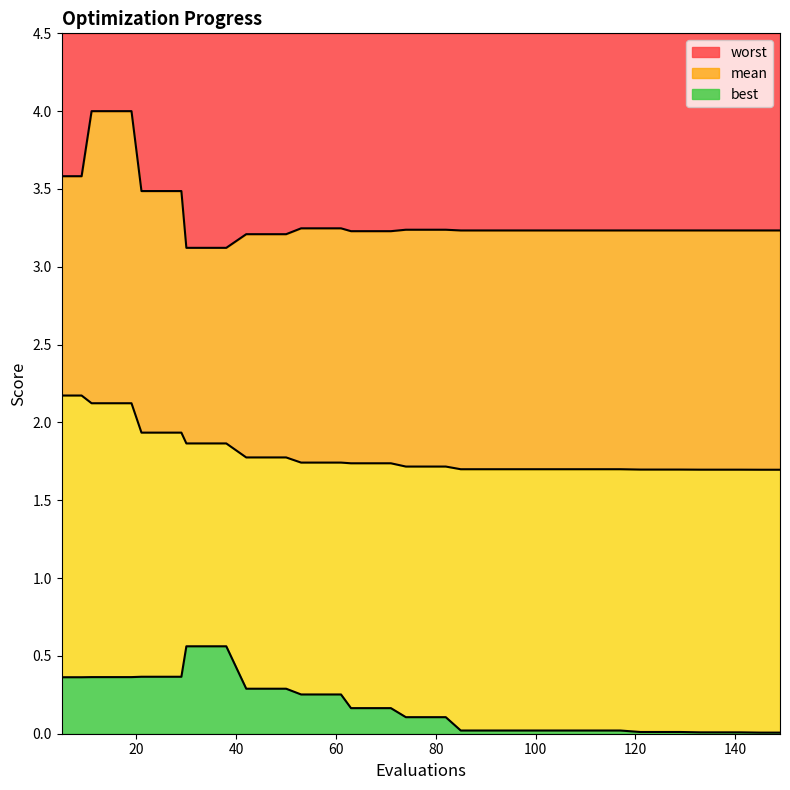

At which label is mean closest to 1?

145